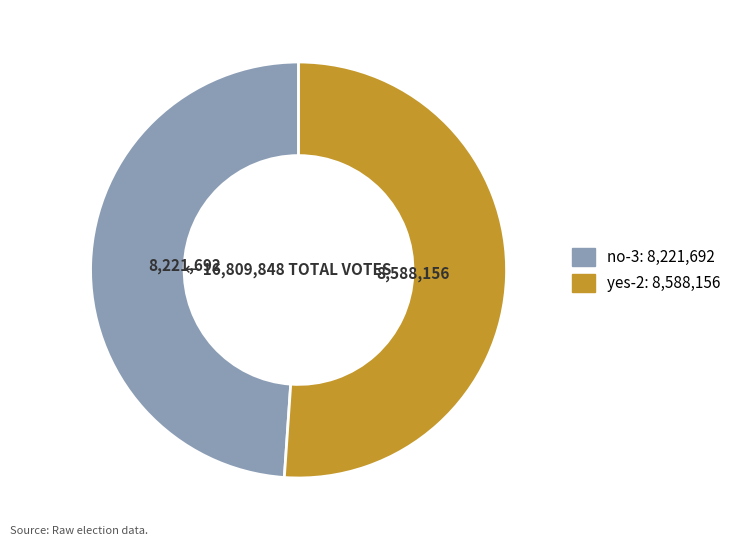

Is it true that no-3 is 38% of the pie?

False